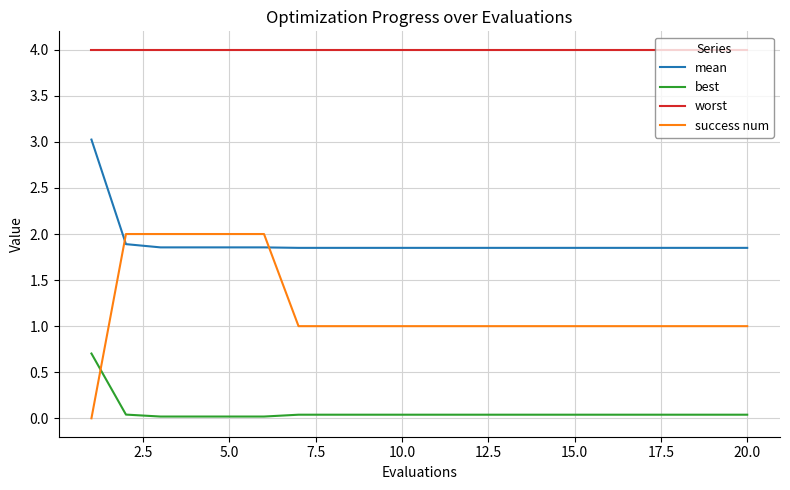

True or false: best and worst cross at least once.

False